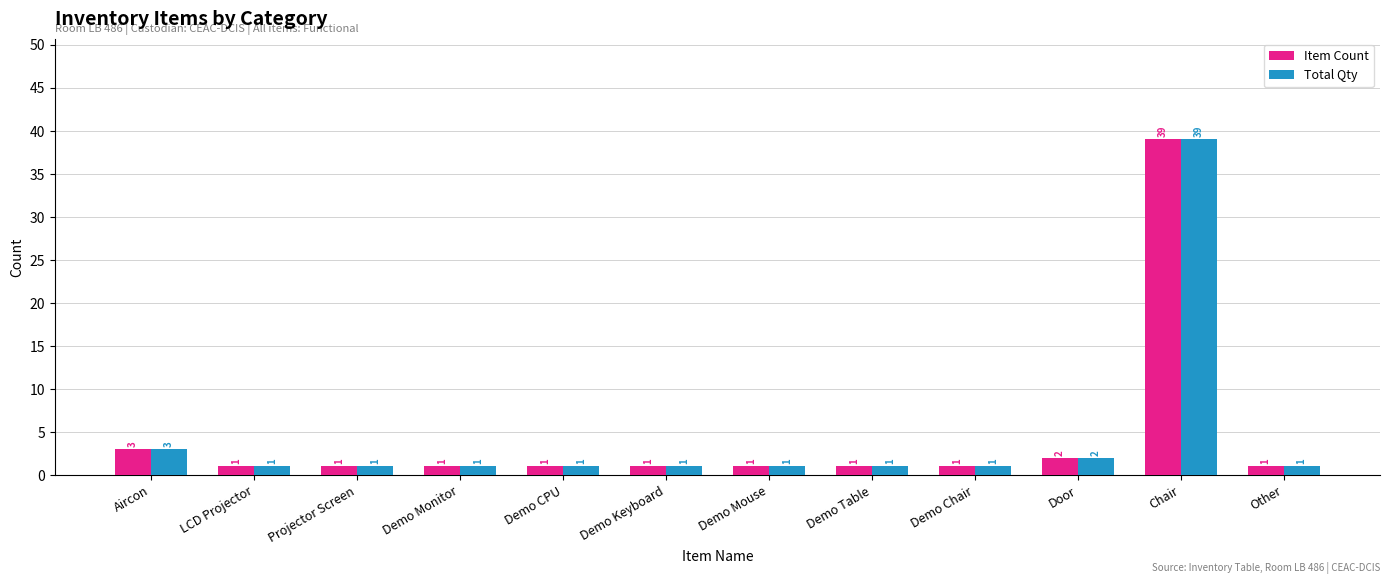

What is the average value of the Item Count series?

4